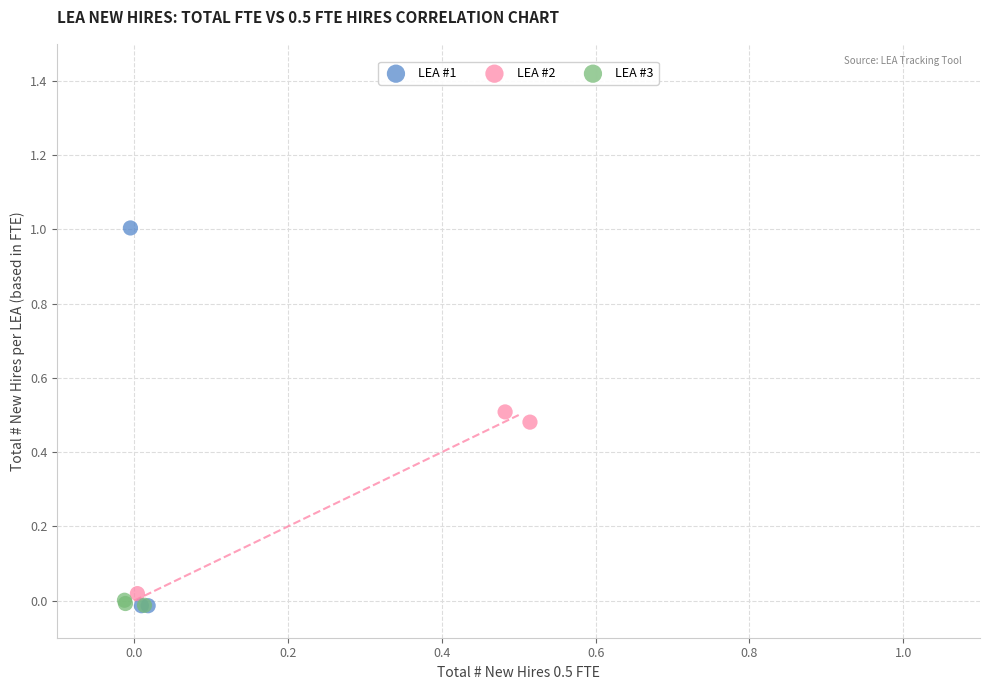

Which series contains the highest Y value?

LEA #1